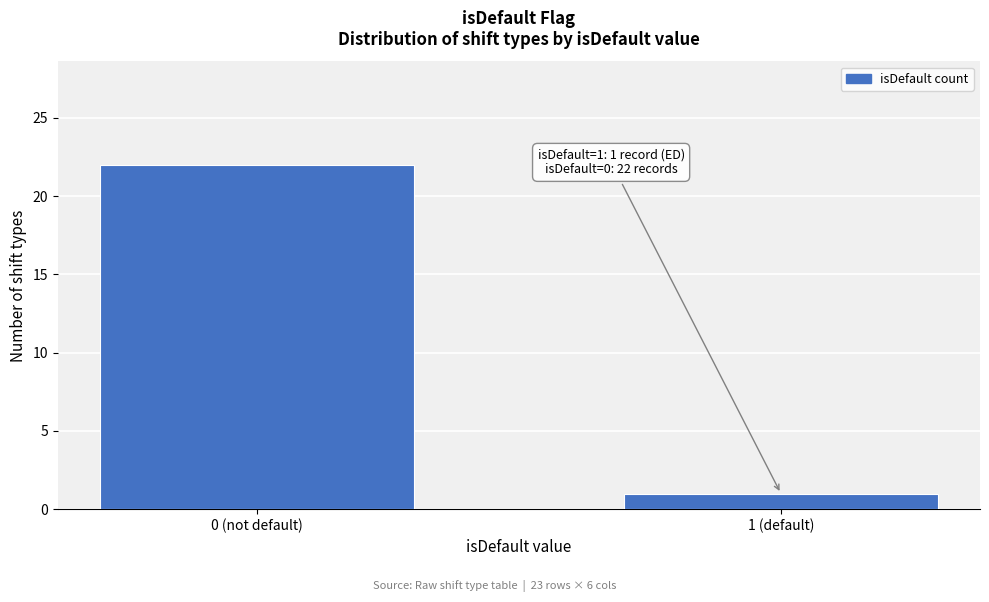

Reading right to left, transcribe all the data shown in this chart.

1 (default)=1	0 (not default)=22